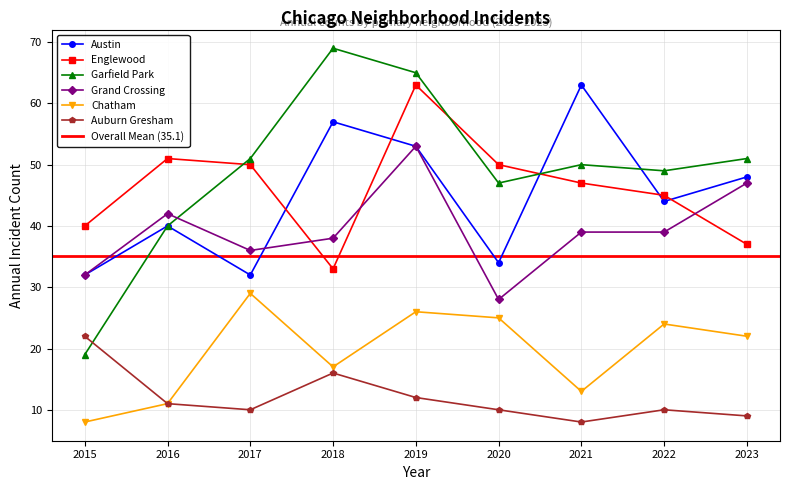

At which category is the sum across all series the highest?

2019